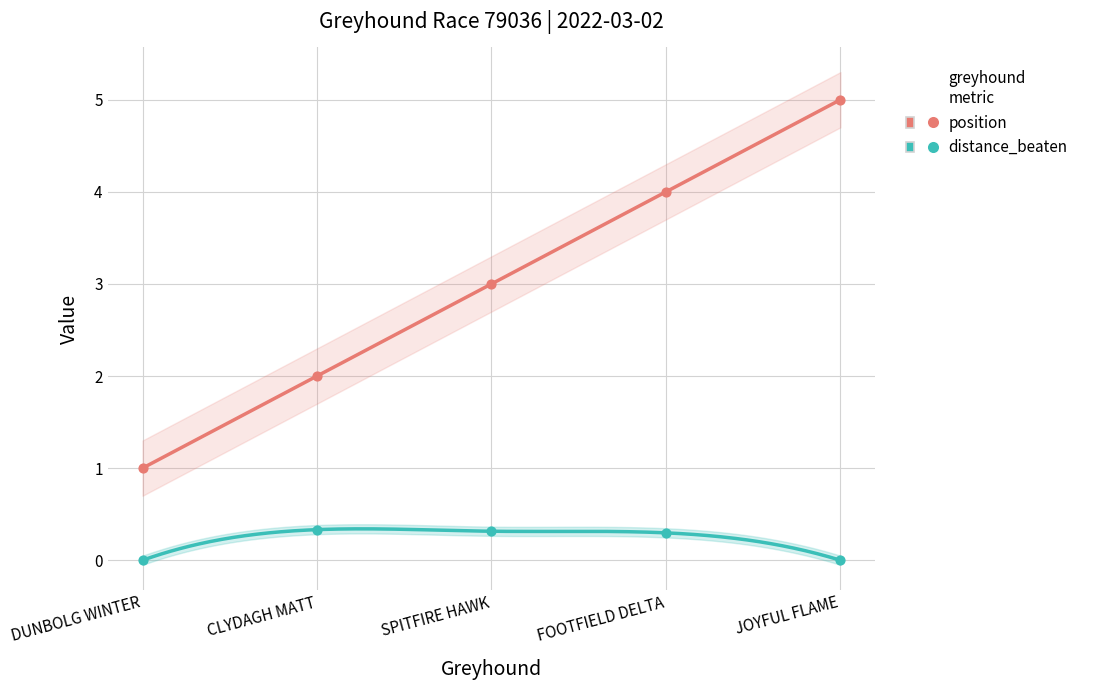

Which series reaches the maximum Y coordinate?

position